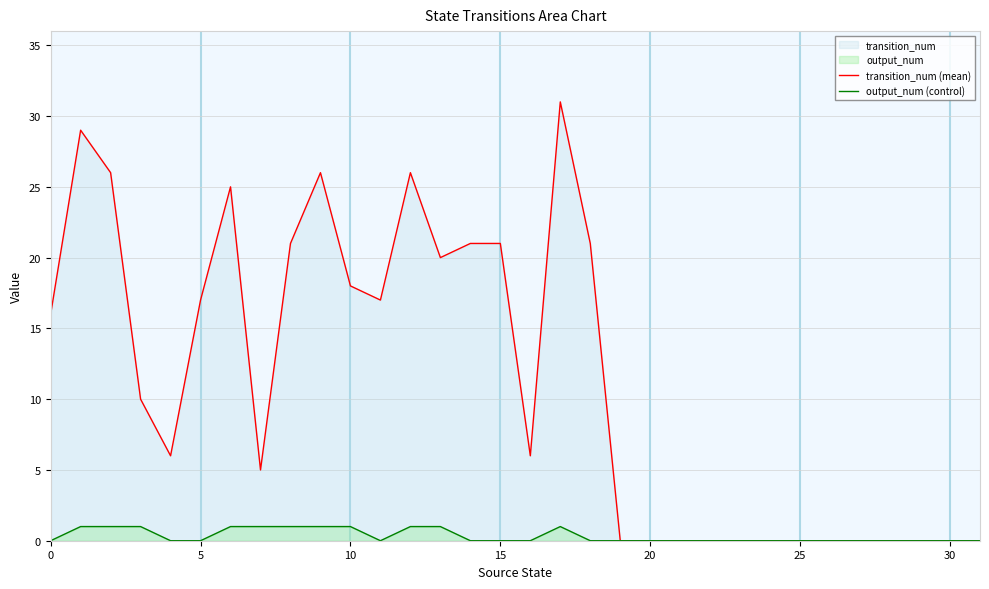

True or false: output_num (control) and transition_num (mean) intersect in this chart.

False